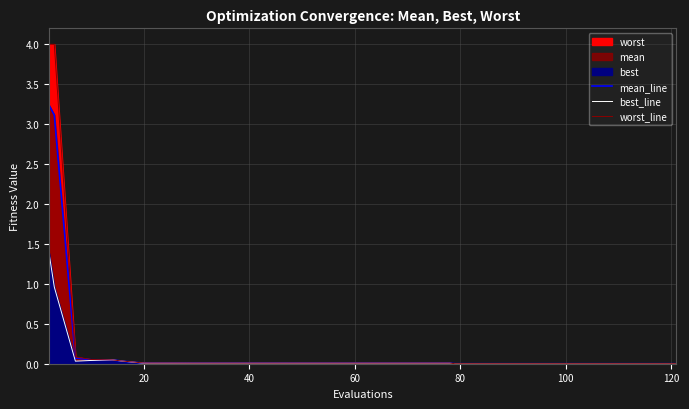

True or false: worst_line and mean_line cross at least once.

False